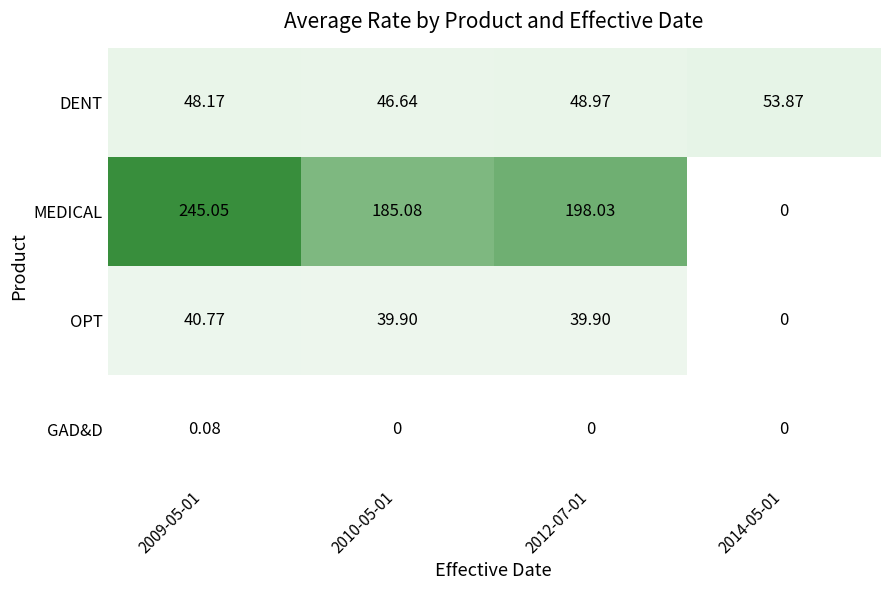

Which series has the widest spread of values?

MEDICAL